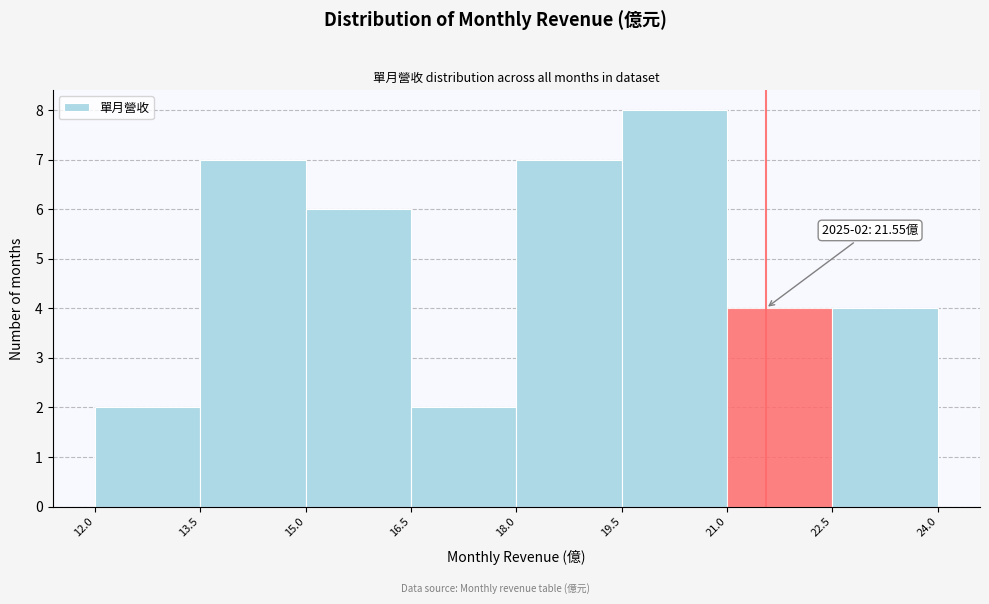

Which range on the x-axis has the tallest bar?

19.5 to 21.0